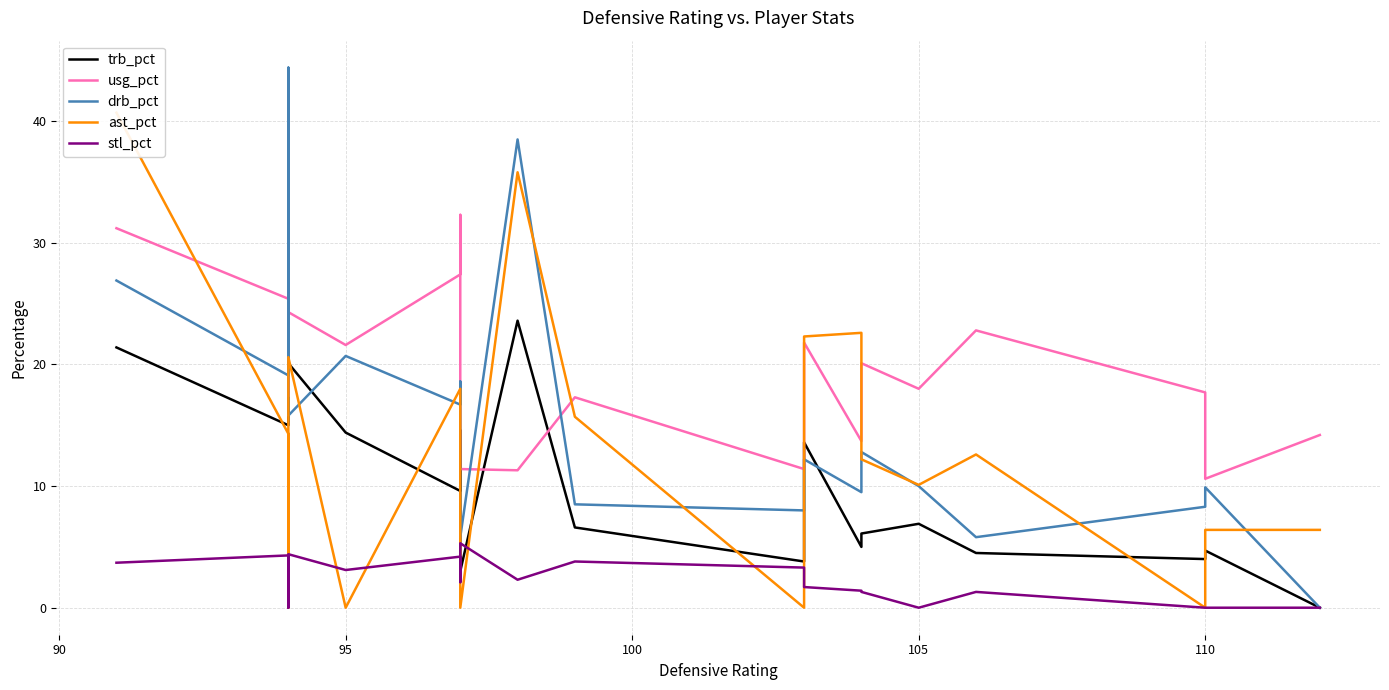

Which series has the largest total across all categories?

usg_pct